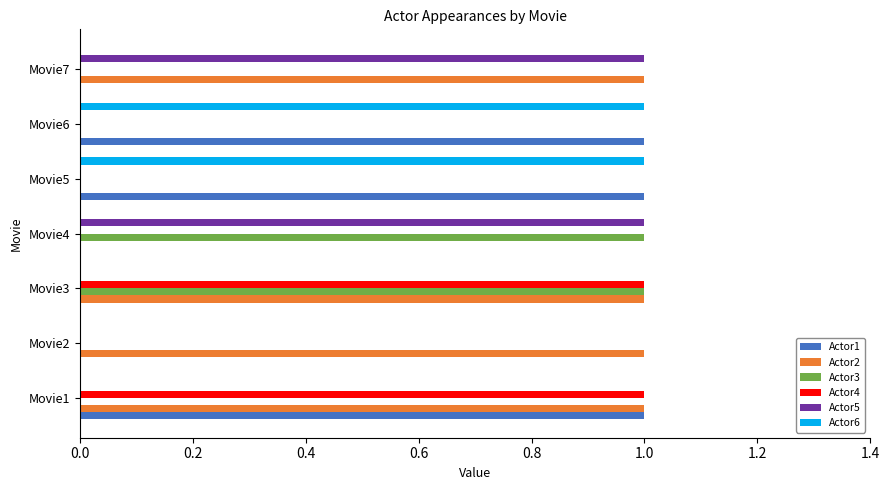

The Actor3 series shows 1 at Movie5. True or false?

False